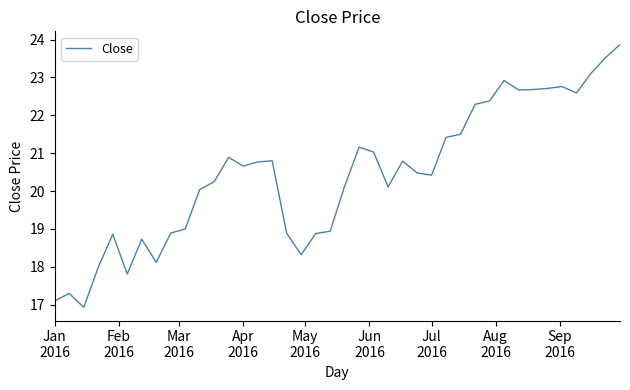

What is the maximum value shown in the chart?

23.9